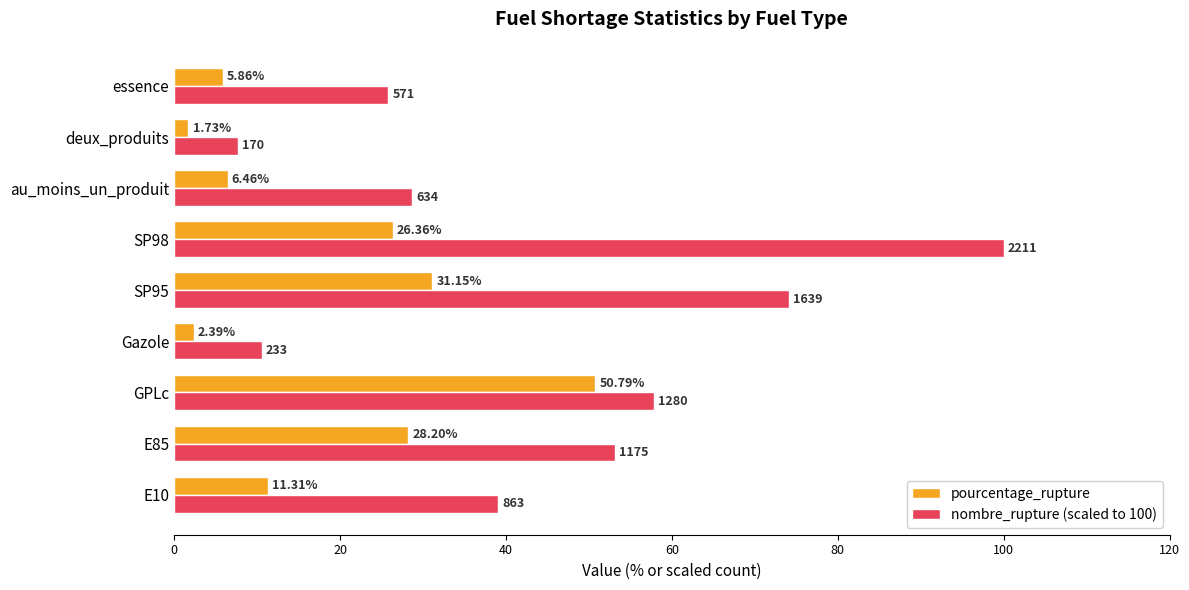

What is the difference between the highest and lowest values at deux_produits?

6.0